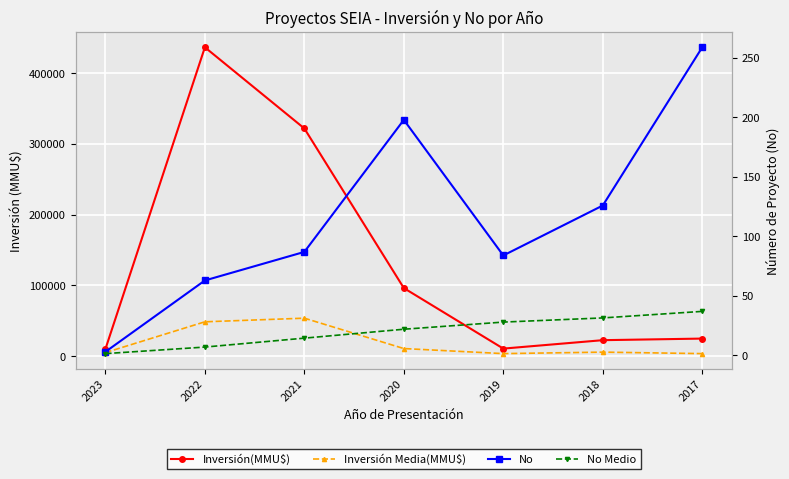

What is the sum of all No values?

820.0